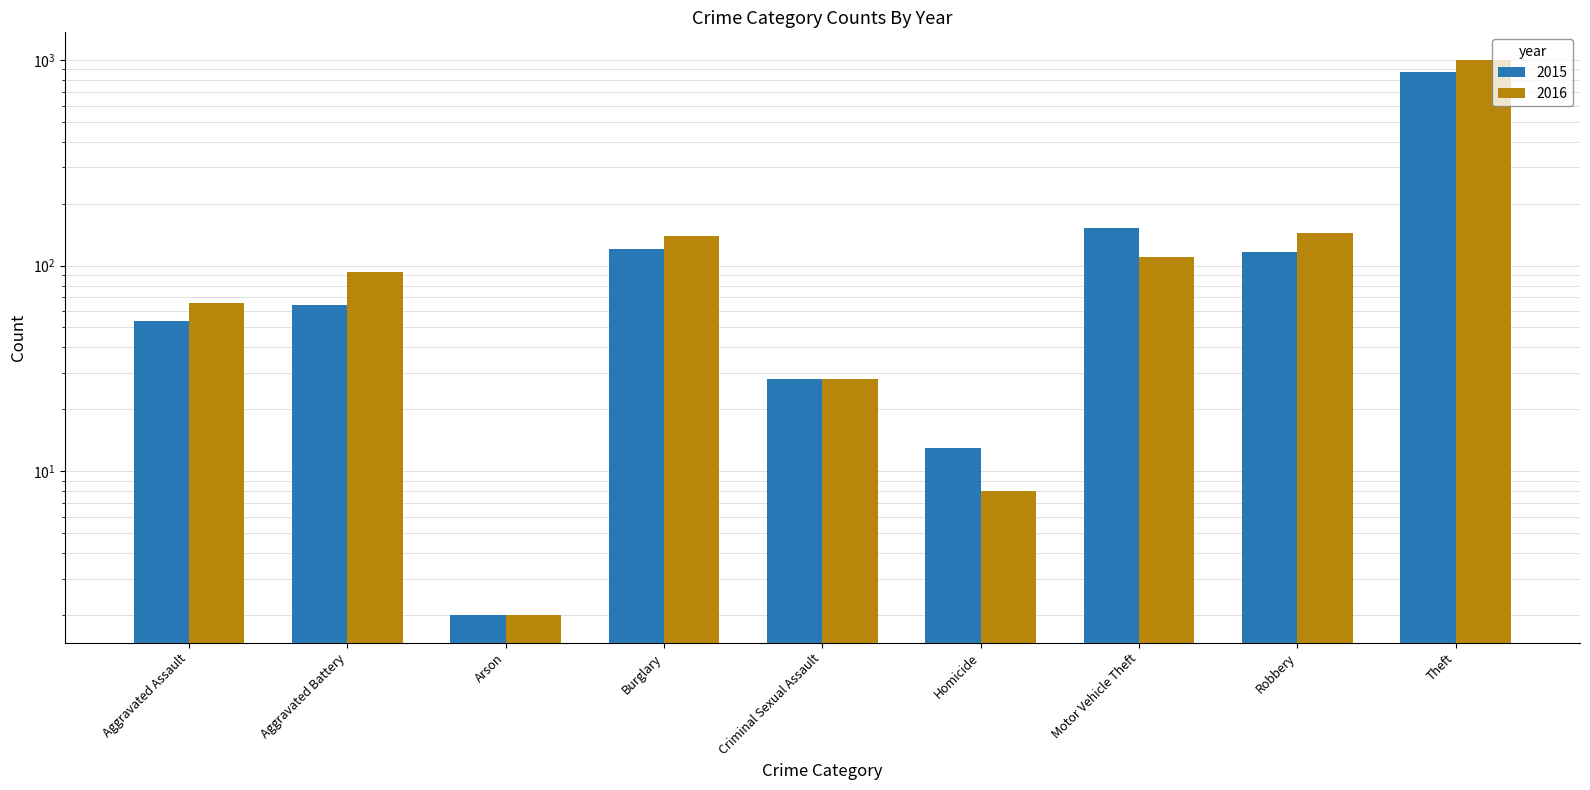

What position from the right is Homicide?

4